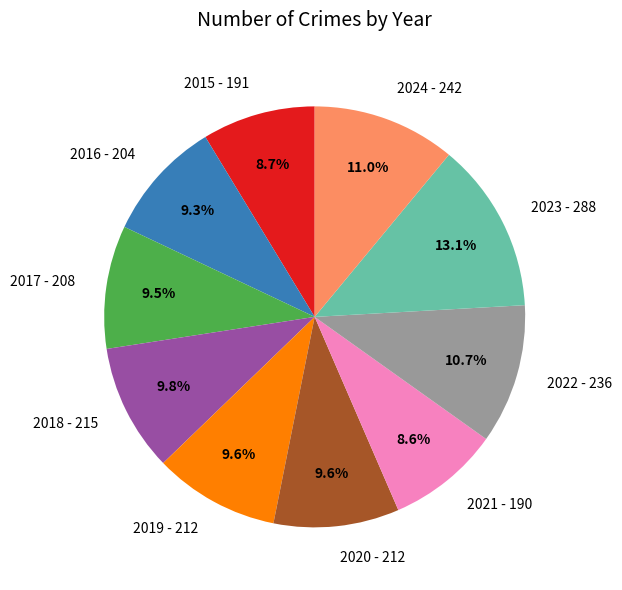

Which has a higher value, 2015 or 2023?

2023